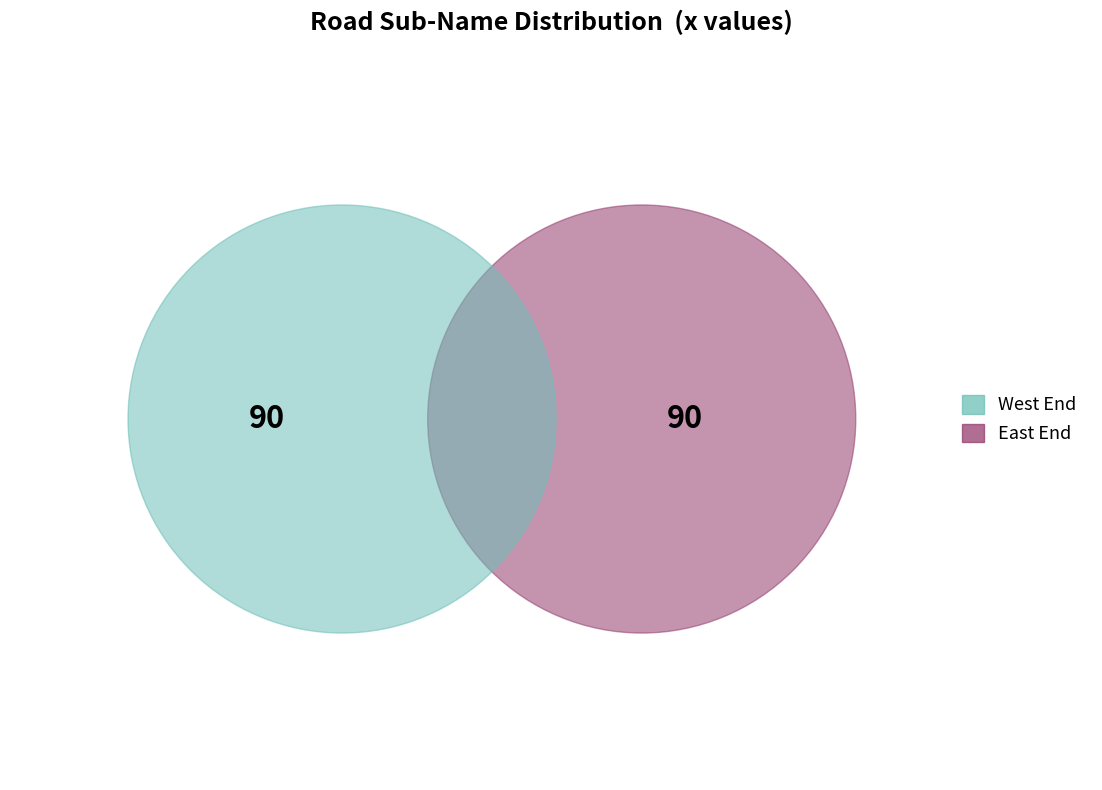

Is it true that 17 is 1% of the pie?

False